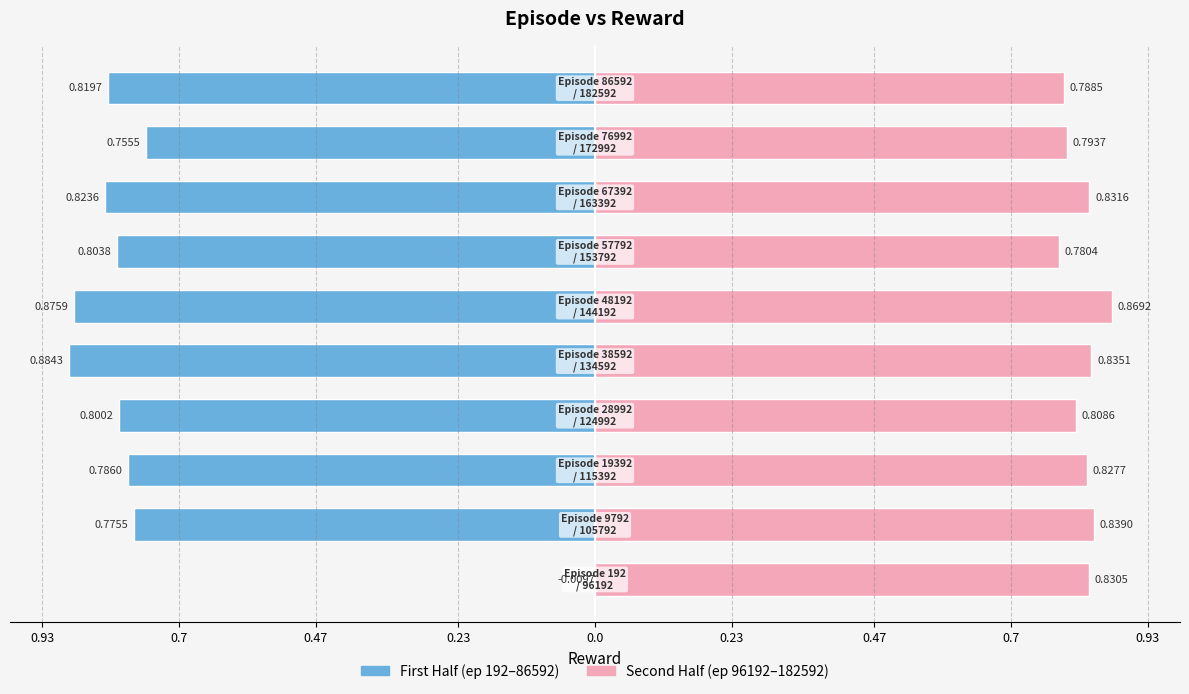

Rank the series at 0.47 from highest to lowest value.

Second Half (ep 96192–182592), First Half (ep 192–86592)